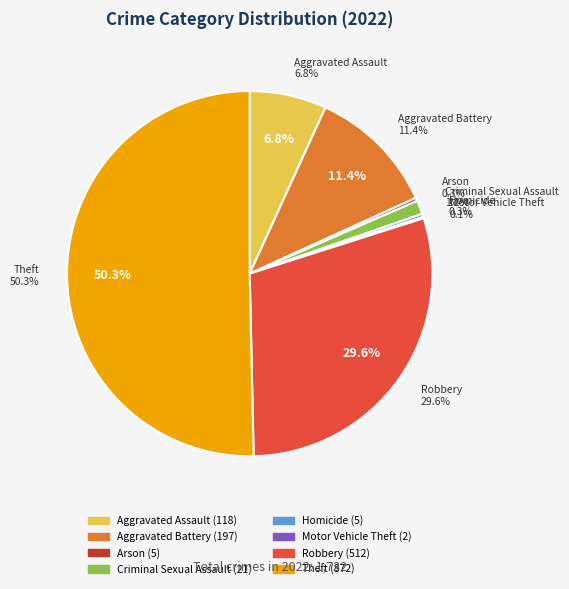

To the nearest percent, what is the combined percentage of Robbery and Theft?

80%